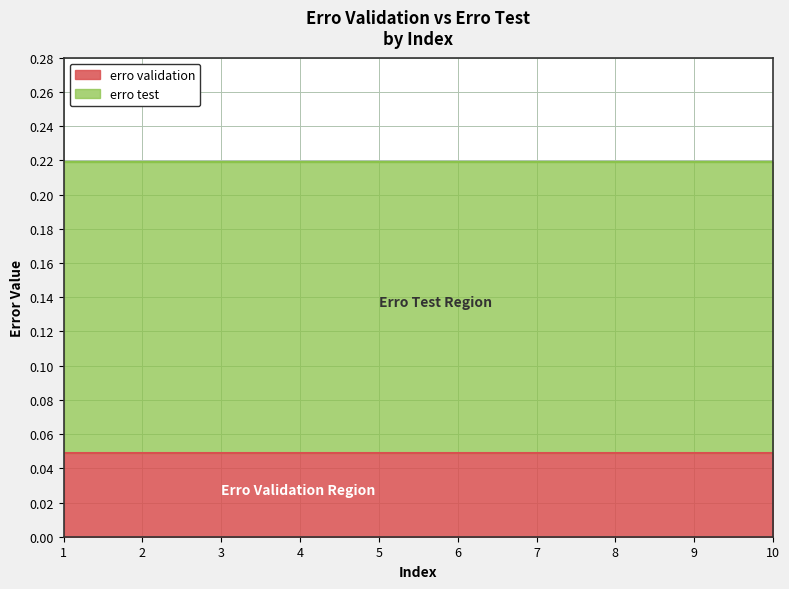

At which label is erro test closest to 0?

1